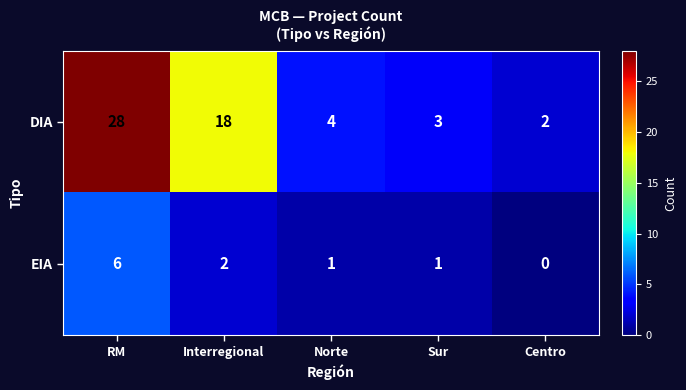

Where does the DIA series first go above 4?

RM